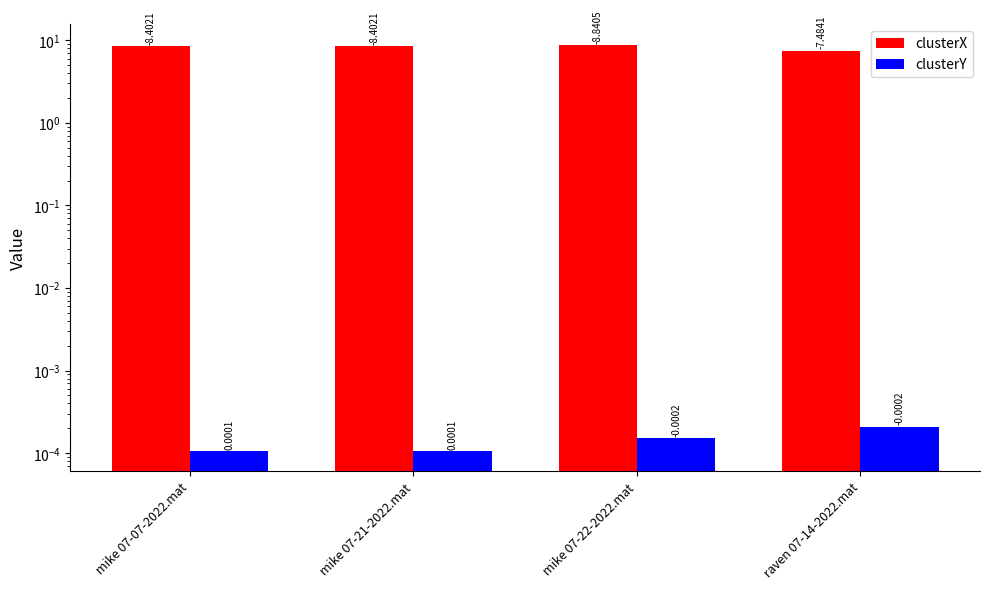

Between mike 07-07-2022.mat and mike 07-21-2022.mat, which is larger?

mike 07-07-2022.mat